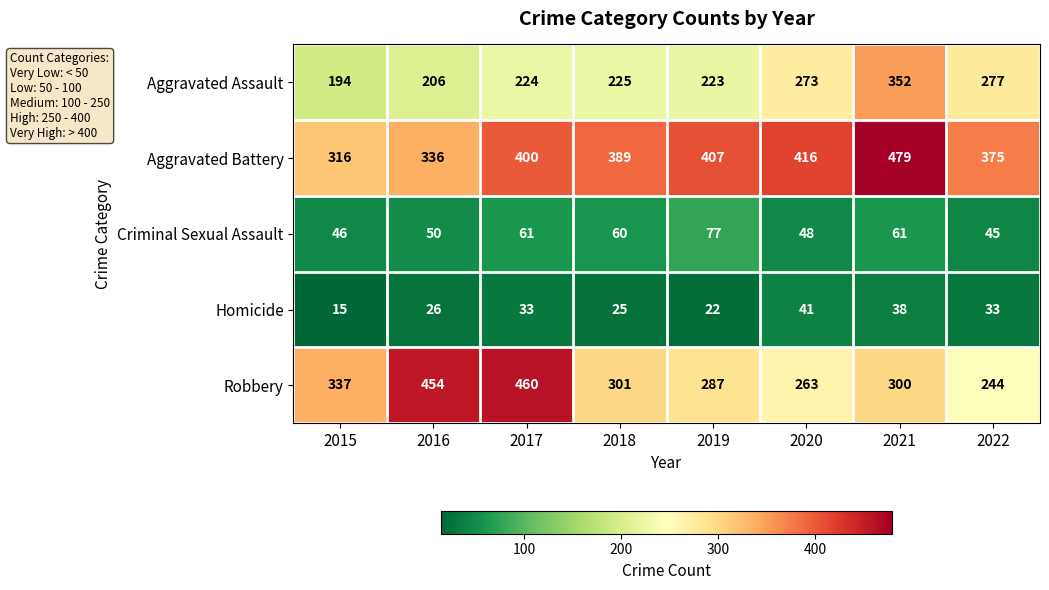

The Aggravated Assault series shows 361 at 2017. True or false?

False